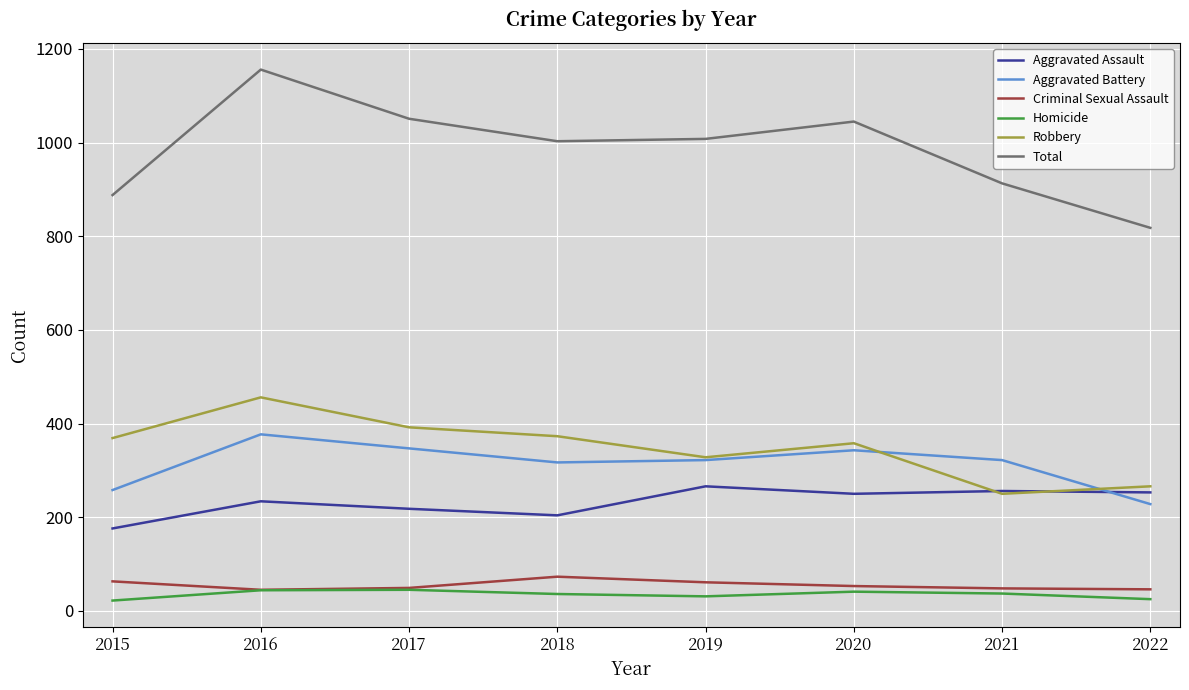

What is the difference between the Aggravated Assault values at 2017 and 2015?

42